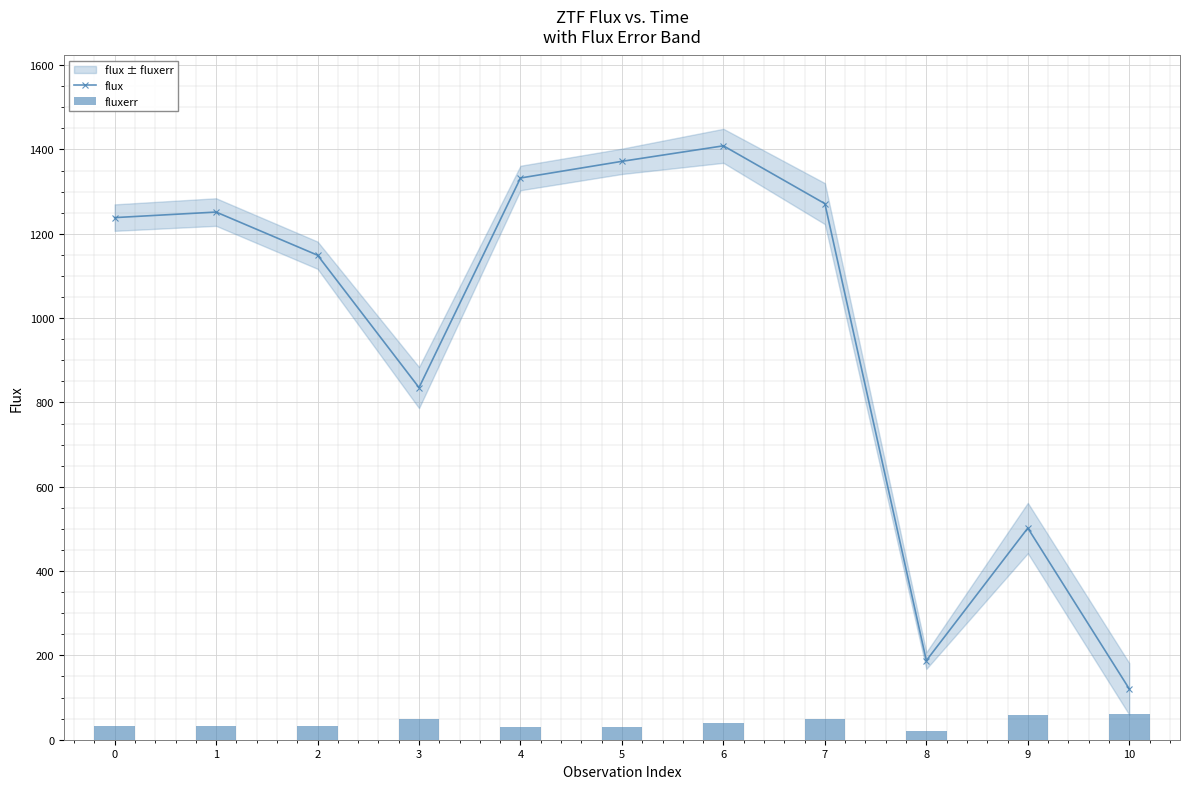

Is it true that flux equals 1149.2 at 2?

True